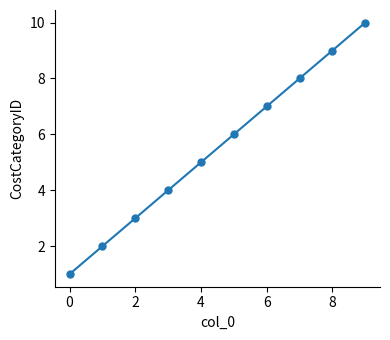

What is the greatest value displayed?

10